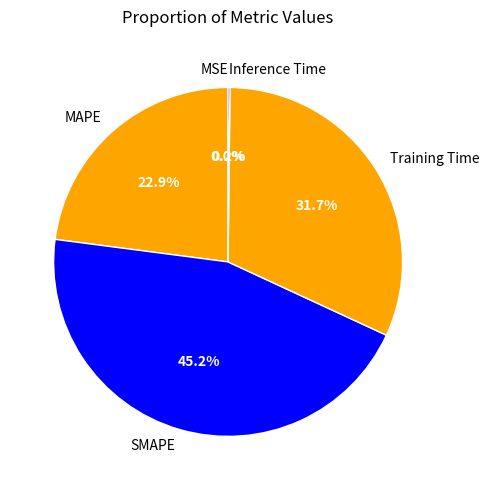

To the nearest percent, what portion does Training Time represent?

32%